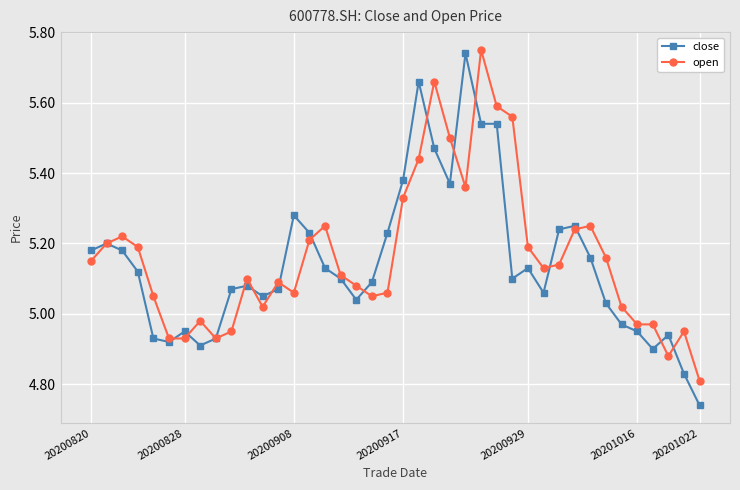

At how many categories does at least one series exceed 4?

40